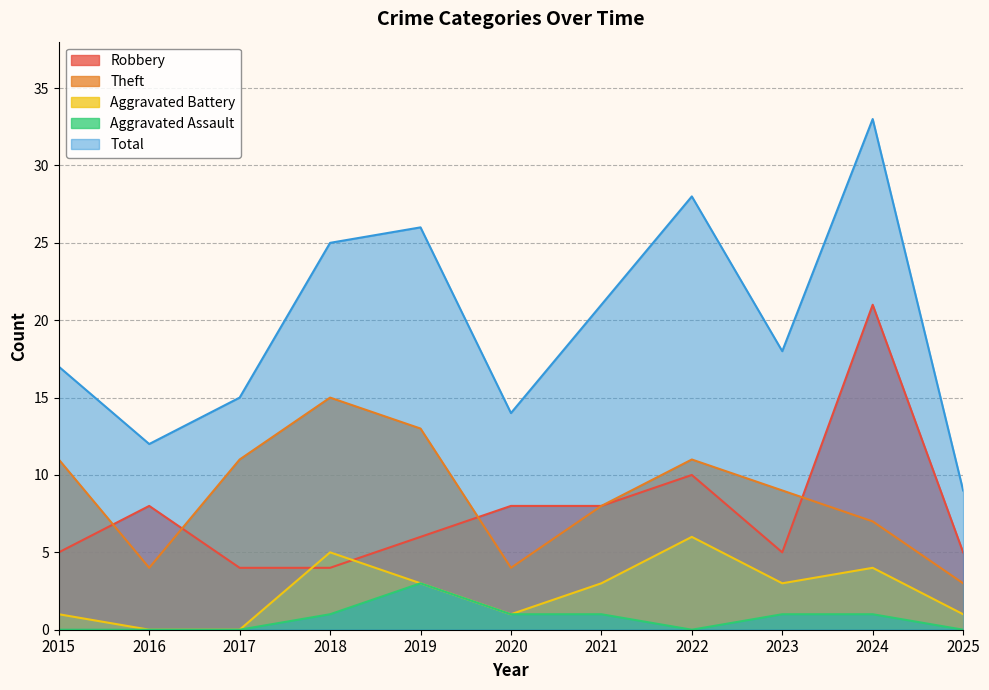

How many Aggravated Battery values are between 1 and 4?

7